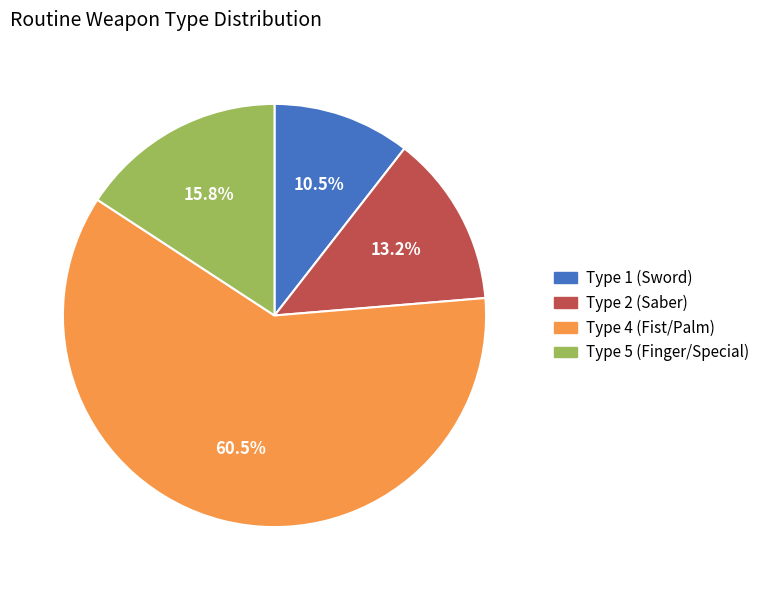

To the nearest percent, what is the difference between the largest and smallest slice percentages?

50%